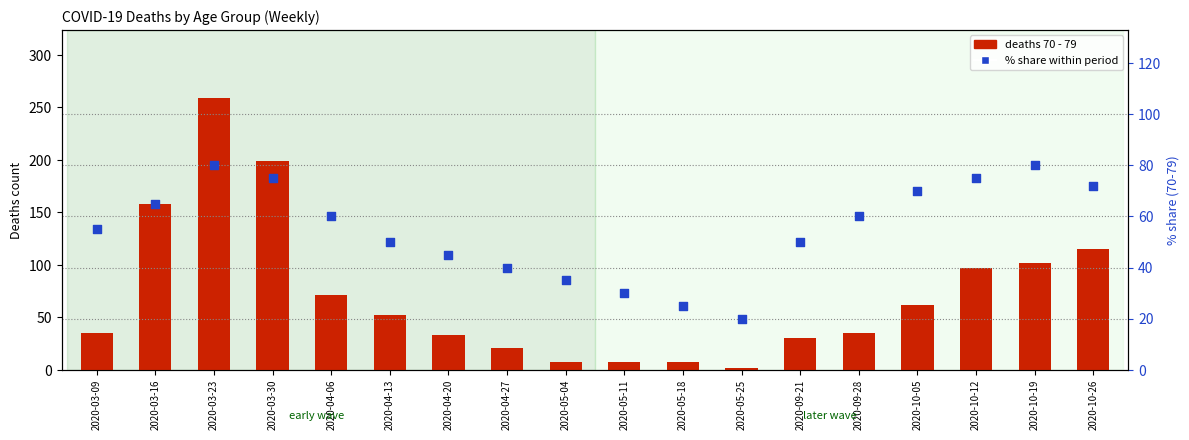

What is the total value across all series at 2020-10-26?

187